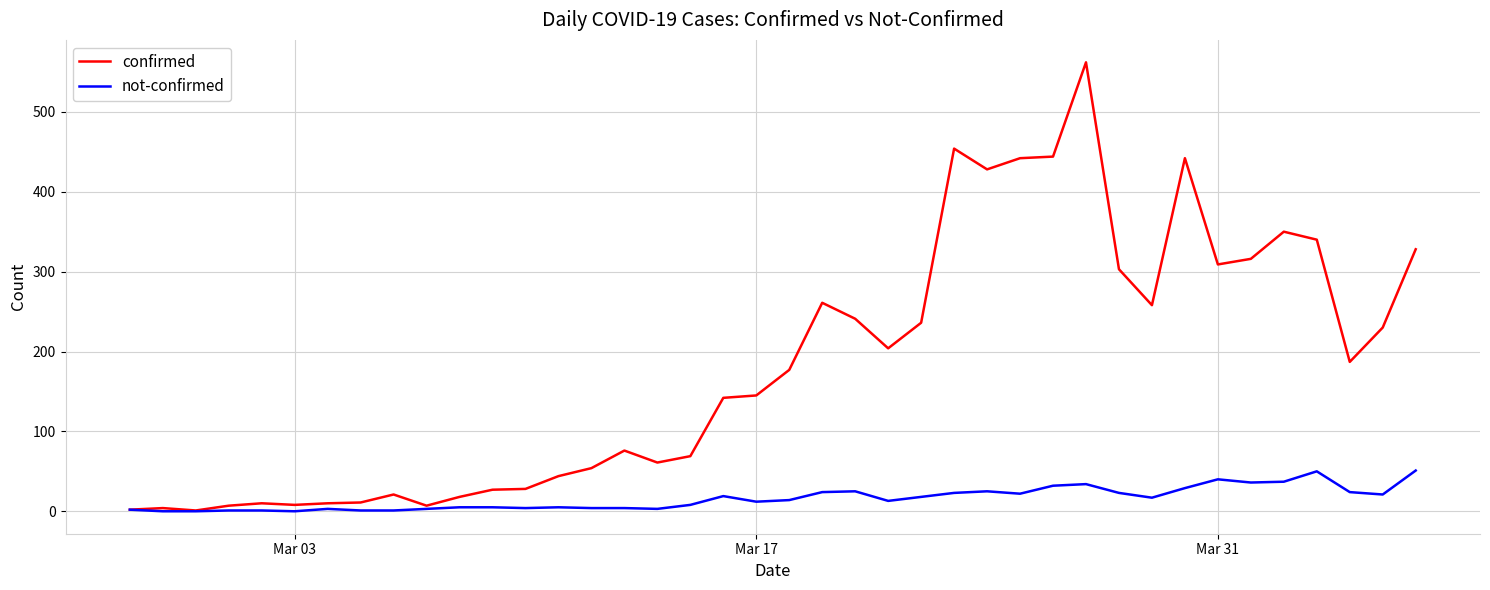

Which series has the widest spread of values?

confirmed